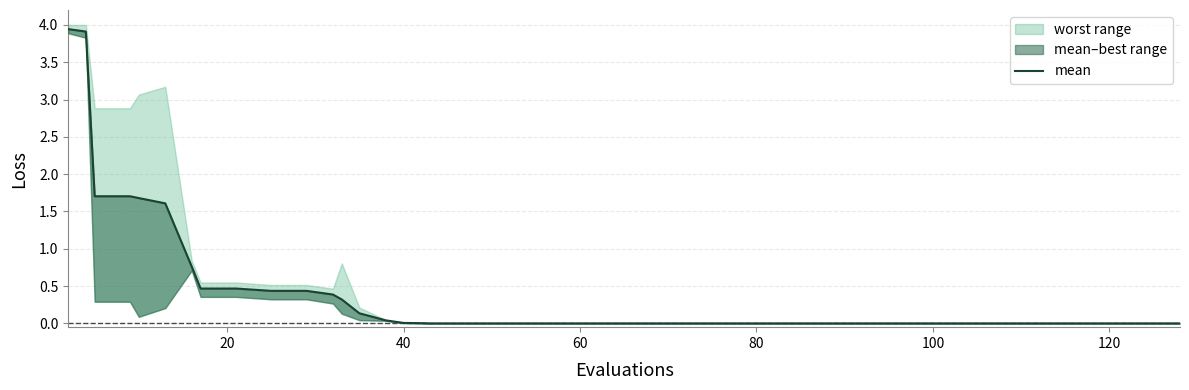

What is the difference between the maximum and minimum values?

3.9